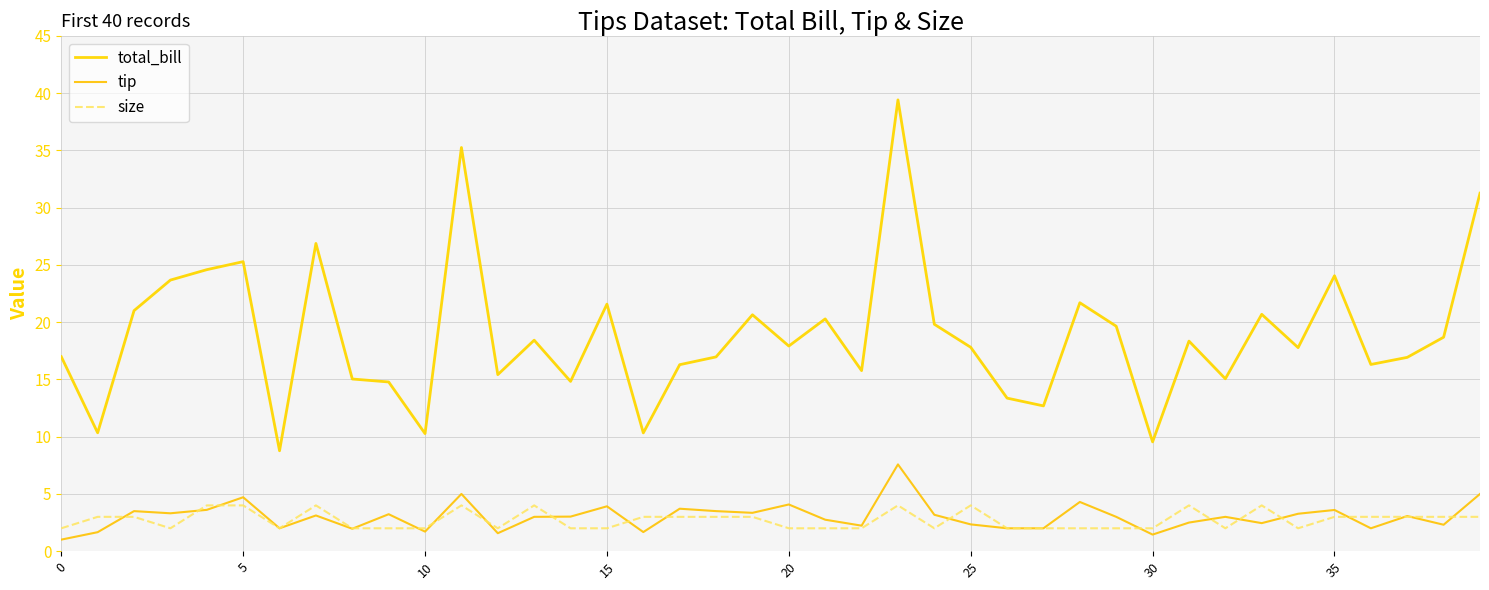

What are all the series names shown in the legend?

total_bill, tip, size